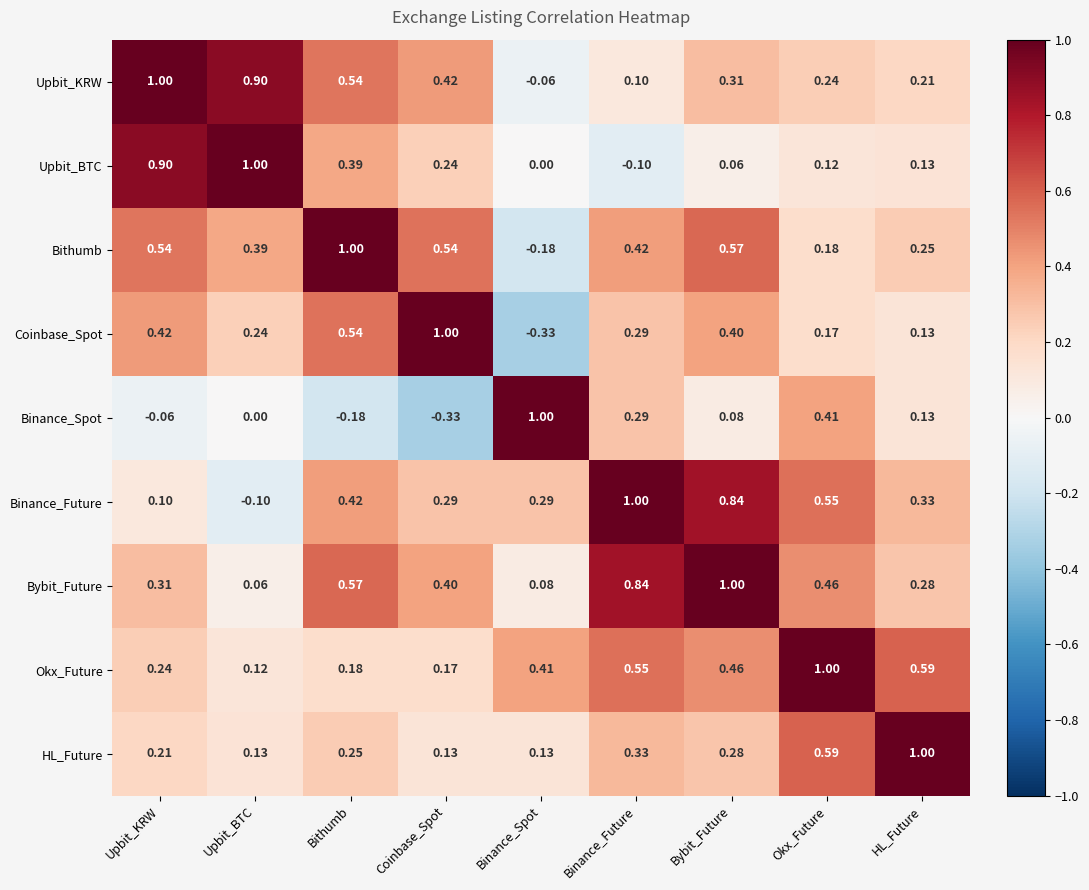

Is the value of Okx_Future at Binance_Spot greater than the value of Coinbase_Spot at Bybit_Future?

Yes